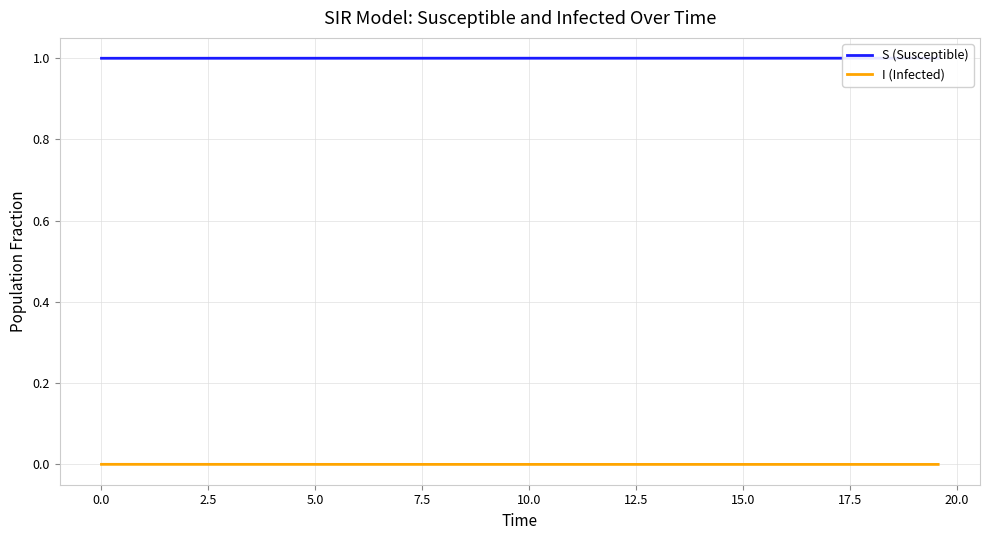

What is the total value across all series at 17.5?

1.0